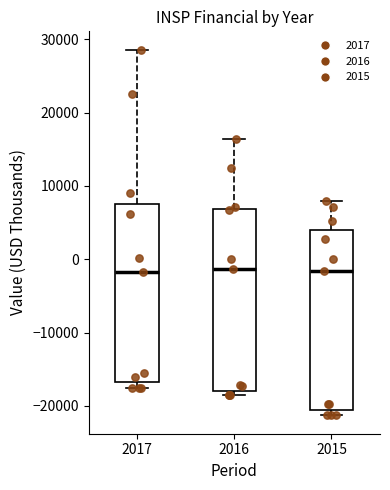

Reading left to right, transcribe this box plot: for each box, give where its median line is, the range the box spans, and where its two whiskers end, as read against the y-axis. The values are not printed on the chart, so give them approximately, as read against the axis.

2017: median -2000, box -17000 to 8000, whiskers -17000 (just below the box's lower edge) to 29000
2016: median -1000, box -18000 to 7000, whiskers -18000 (just below the box's lower edge) to 16000
2015: median -2000, box -21000 to 4000, whiskers -21000 (just below the box's lower edge) to 8000